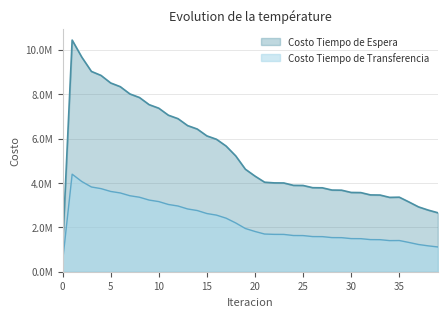

Reading left to right, list all the values displayed in this chart.

Costo Tiempo de Espera: 0=1043379.0	1=10433790.4	2=9666713.7	3=9022956.8	4=8842394.3	5=8503227.1	6=8335426.4	7=8008411.8	8=7846050.8	9=7525616.0	10=7366526.3	11=7050739.3	12=6894027.4	13=6582021.1	14=6427267.5	15=6118630.3	16=5965646.4	17=5660224.6	18=5216895.2	19=4618260.5	20=4307691.0	21=4032470.5	22=4001690.5	23=3997862.8	24=3890168.5	25=3885450.0	26=3785138.6	27=3779724.8	28=3678811.4	29=3672962.0	30=3570254.2	31=3564182.7	32=3459963.9	33=3453745.6	34=3348416.3	35=3357443.9	36=3142468.0	37=2919904.7	38=2776787.9	39=2656479.7
Costo Tiempo de Transferencia: 0=439376.8	1=4393767.5	2=4063348.8	3=3817105.8	4=3743269.4	5=3616481.8	6=3548295.8	7=3422686.3	8=3355120.1	9=3227591.8	10=3159402.6	11=3029306.7	12=2960078.2	13=2827302.1	14=2756858.9	15=2621412.5	16=2549648.4	17=2411540.9	18=2196883.8	19=1947368.1	20=1813006.2	21=1697751.1	22=1682828.6	23=1680754.8	24=1630846.6	25=1628387.8	26=1583483.0	27=1580735.6	28=1537467.2	29=1534512.1	30=1491948.6	31=1488853.7	32=1446729.7	33=1443509.7	34=1401698.3	35=1405431.5	36=1318860.1	37=1225824.0	38=1165972.7	39=1115957.7